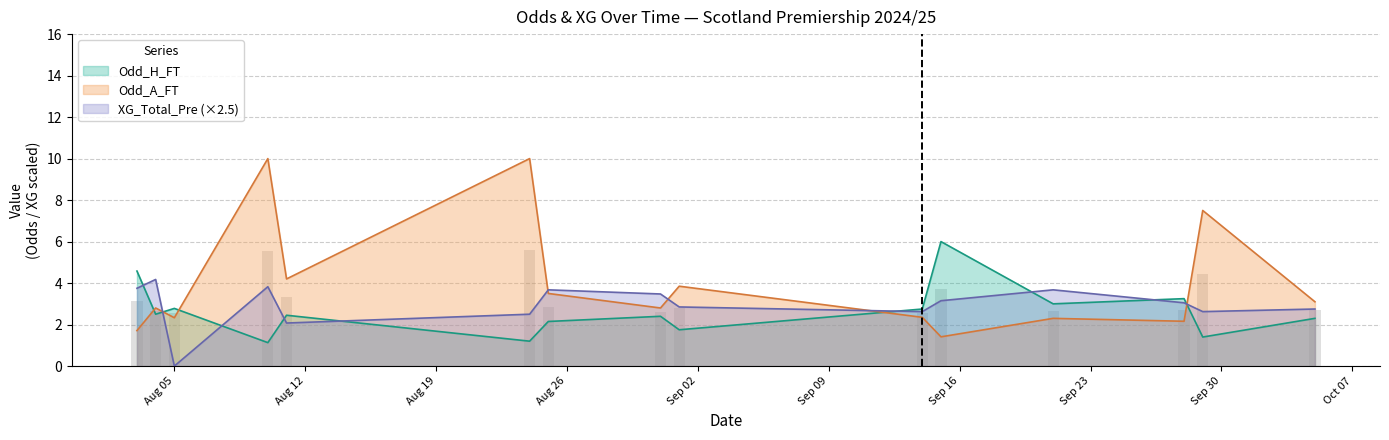

What is the label of the 5th bar from the left?

2024-08-11